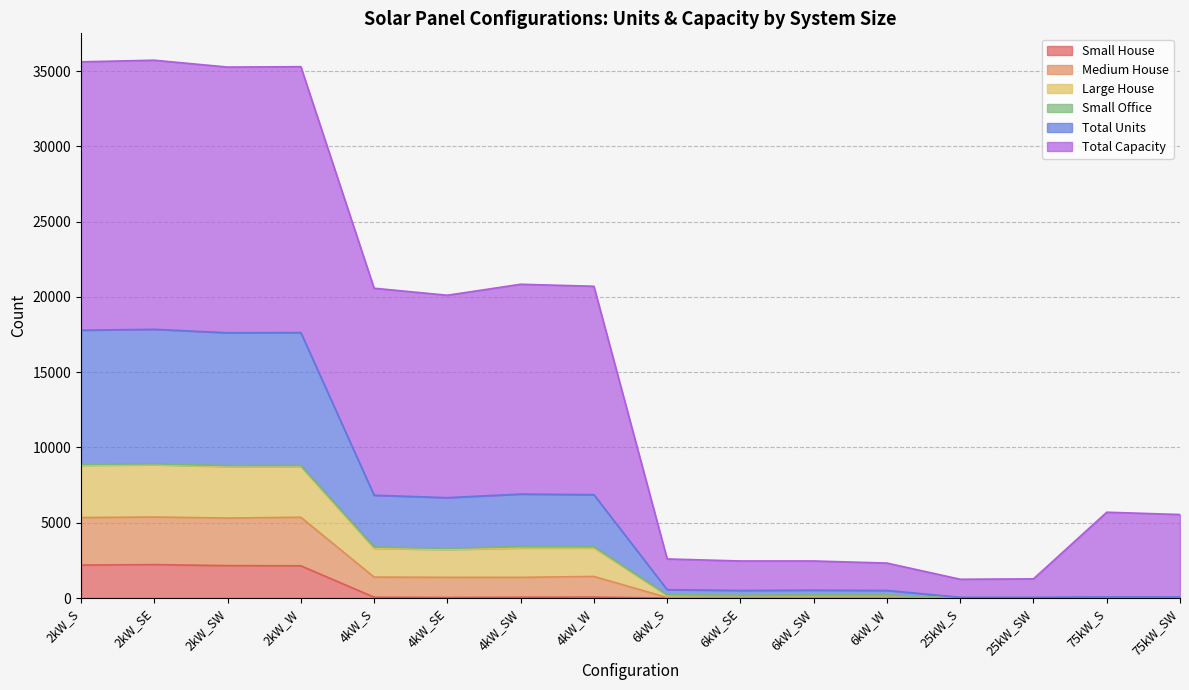

What is the maximum value for Small House?

2221